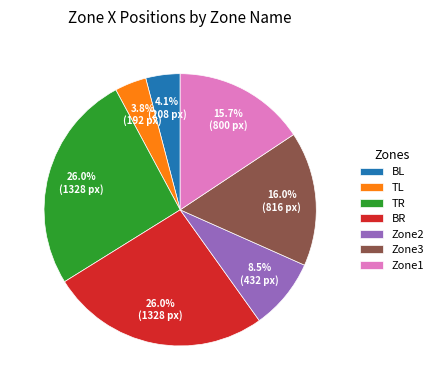

How many slices are in this pie chart?

7